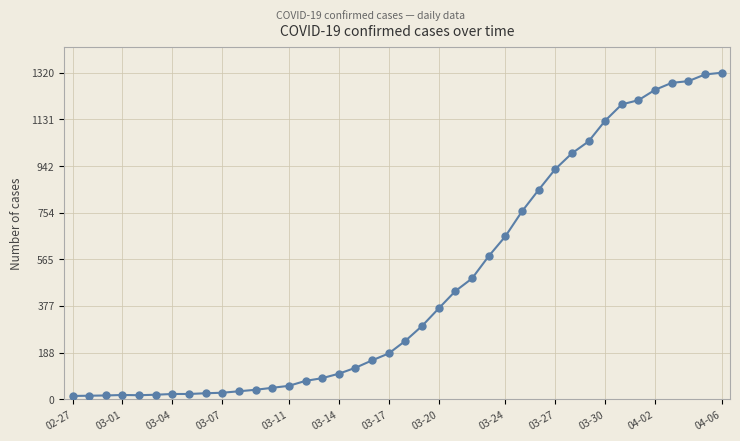

What is the difference between the maximum and second lowest values?

1306